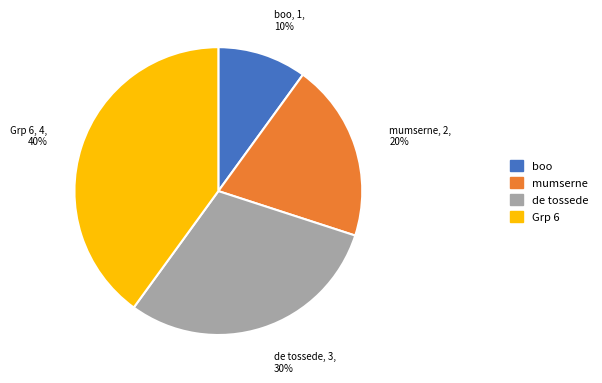

Between Grp 6 and de tossede, which is larger?

Grp 6